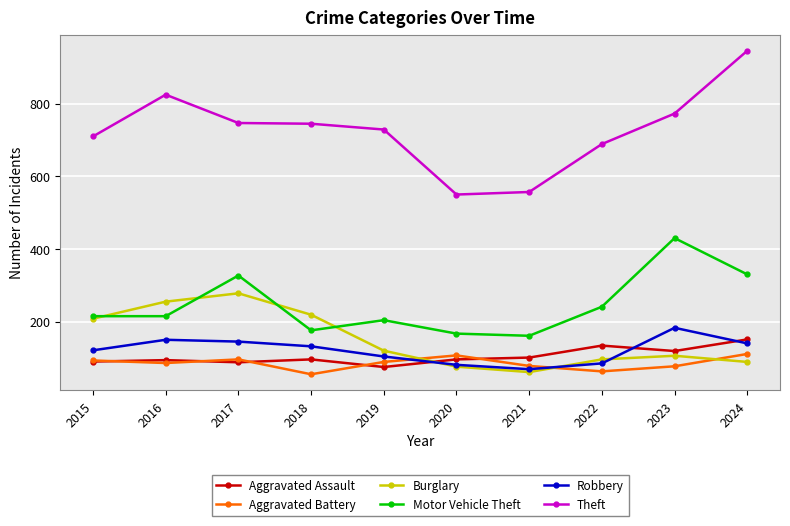

True or false: Aggravated Battery and Theft cross at least once.

False